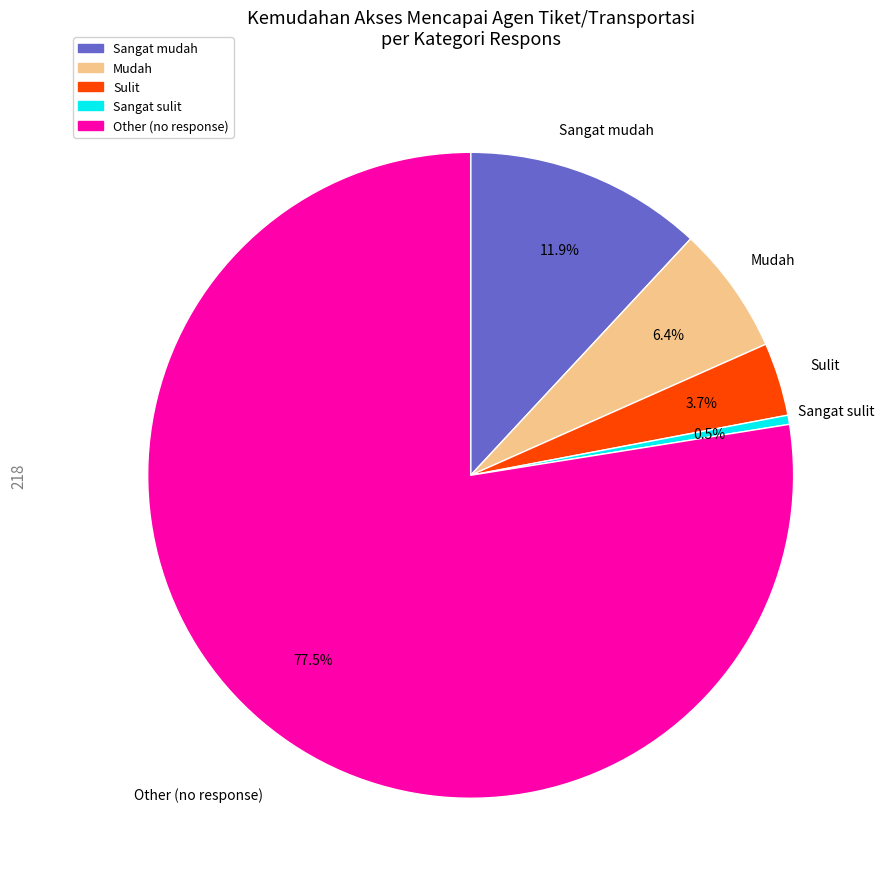

What is the smallest slice in the pie chart?

Sangat sulit